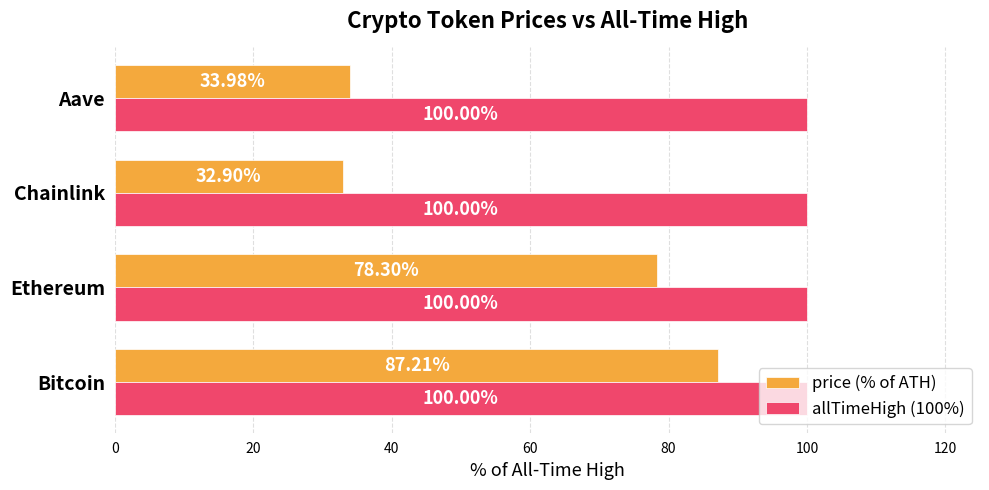

What is the average value of the price (% of ATH) series?

58.1